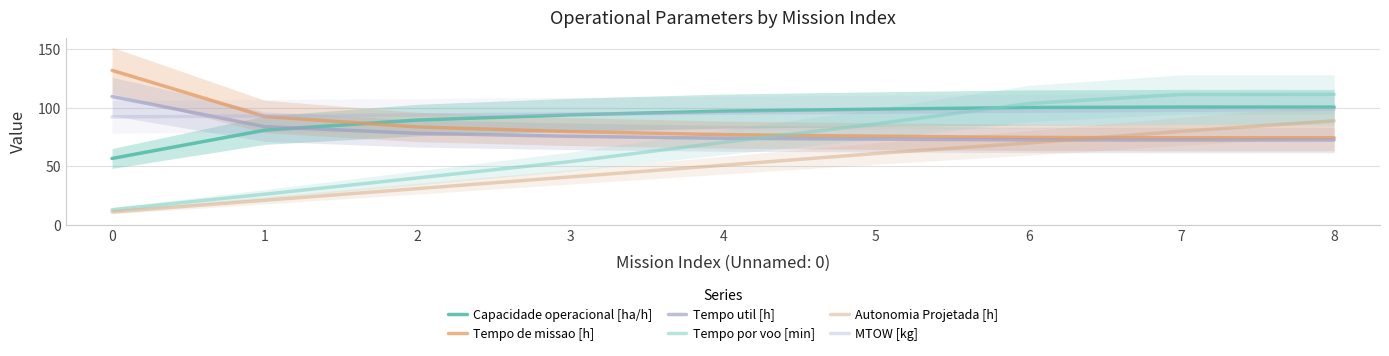

How many intersections are there between Autonomia Projetada [h] and Tempo util [h]?

1